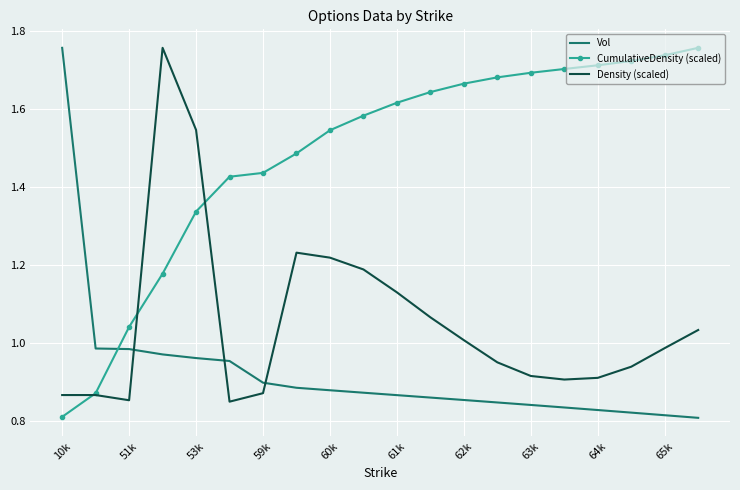

Rank the series by their average value, from lowest to highest.

Vol, Density (scaled), CumulativeDensity (scaled)